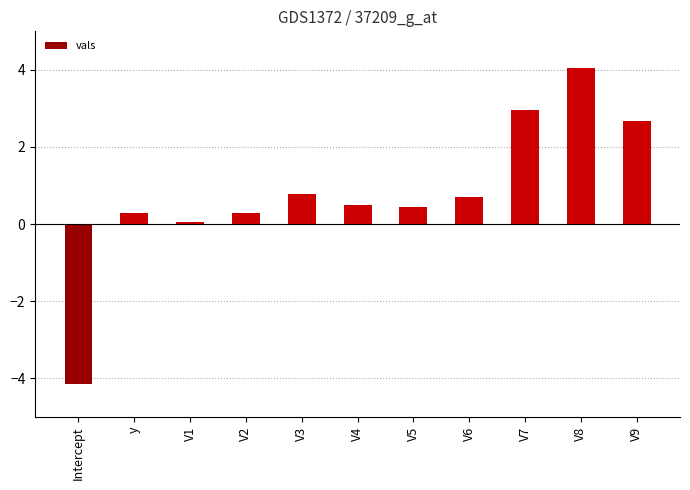

Does the chart contain any negative values?

Yes